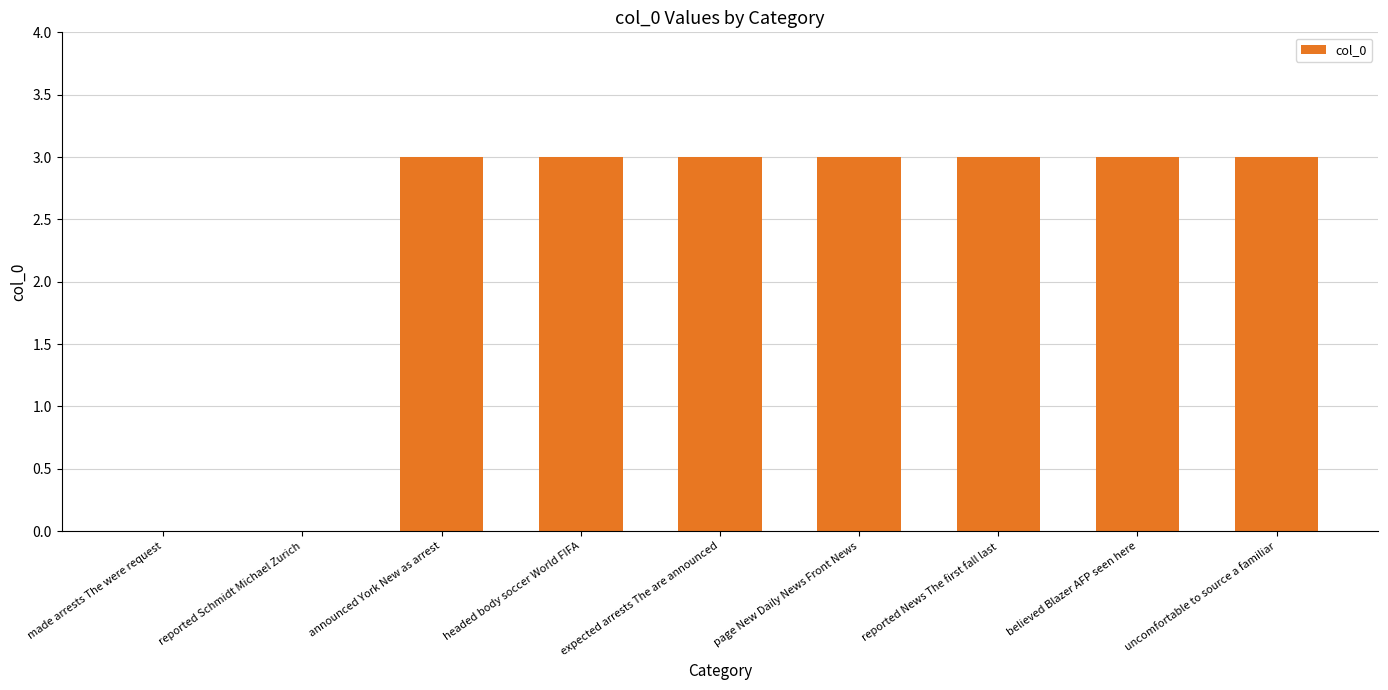

Reading left to right, what are all the values shown in this chart?

0	0	3	3	3	3	3	3	3